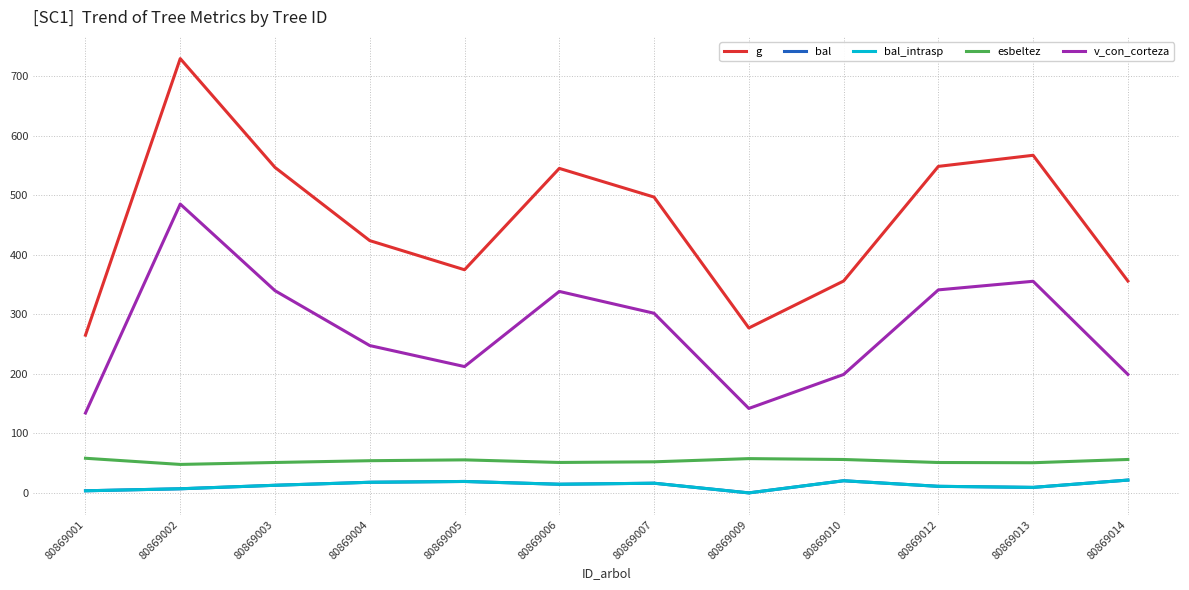

What is the maximum value for bal?

21.5